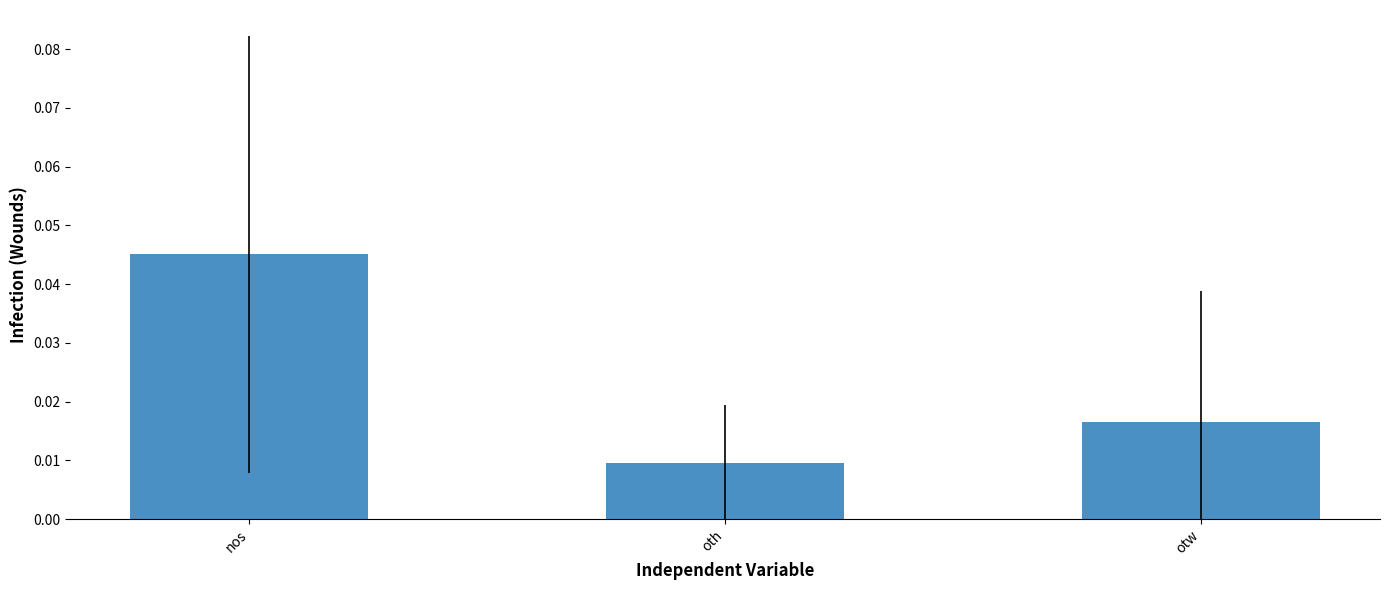

Rank the categories by value from highest to lowest.

nos, otw, oth